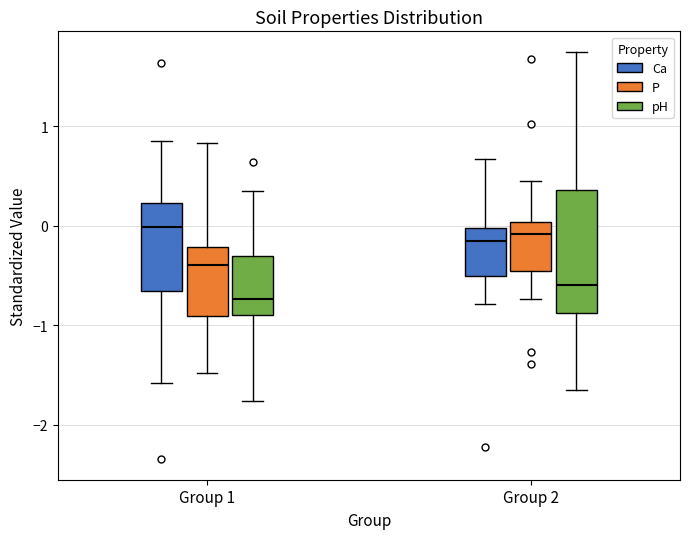

Where does the upper whisker of the box for Group 1 (P) end on the y-axis? The values are not printed on the chart, so give them approximately, as read against the axis.

0.8